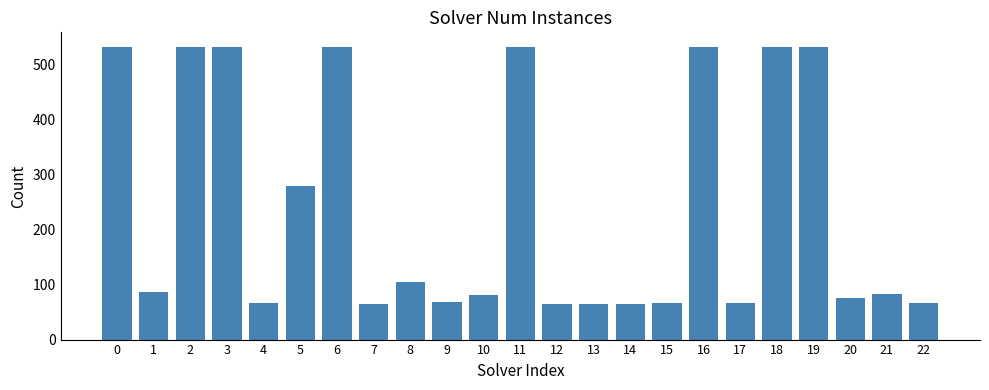

True or false: the data shows 46 at 20.

False